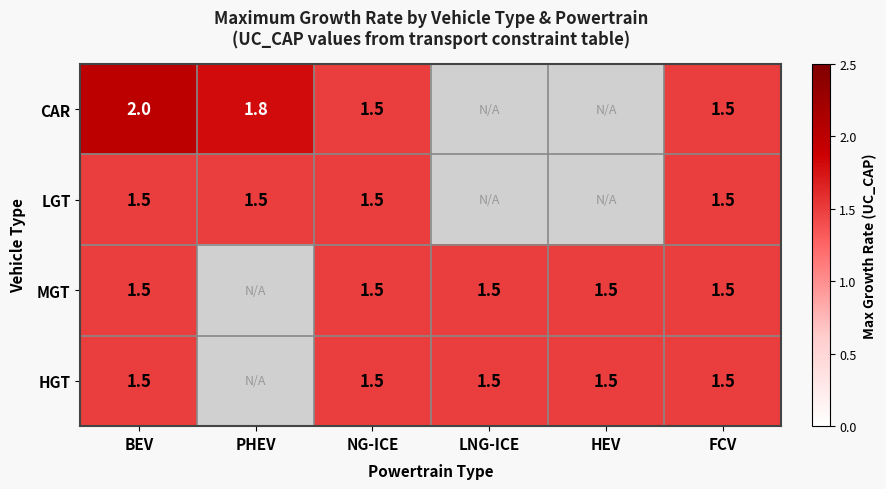

What is the sum of the HGT values at HEV and FCV?

3.0